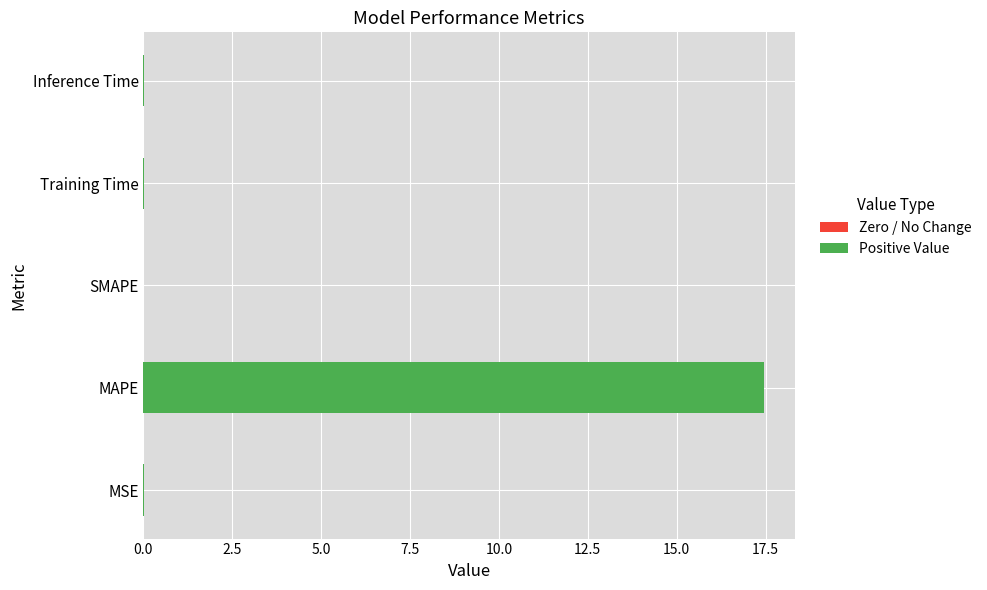

The value at SMAPE is -8.8. True or false?

False